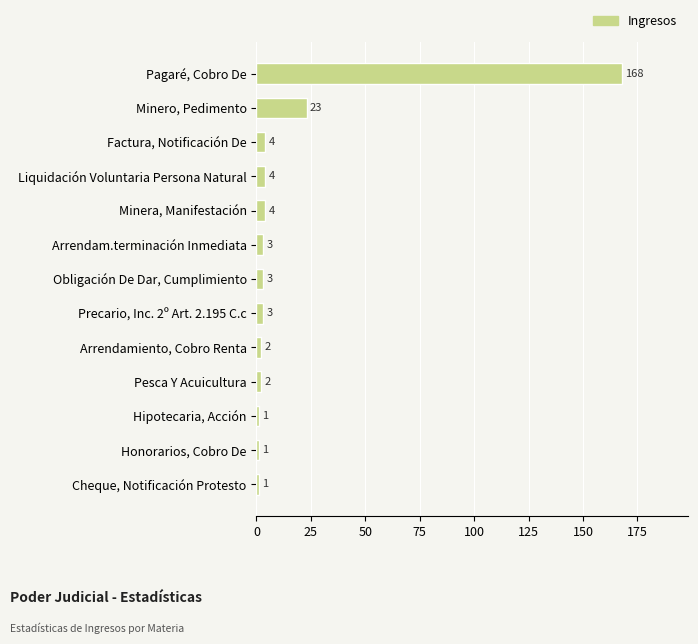

Is it true that the value at Pesca Y Acuicultura is 2?

True